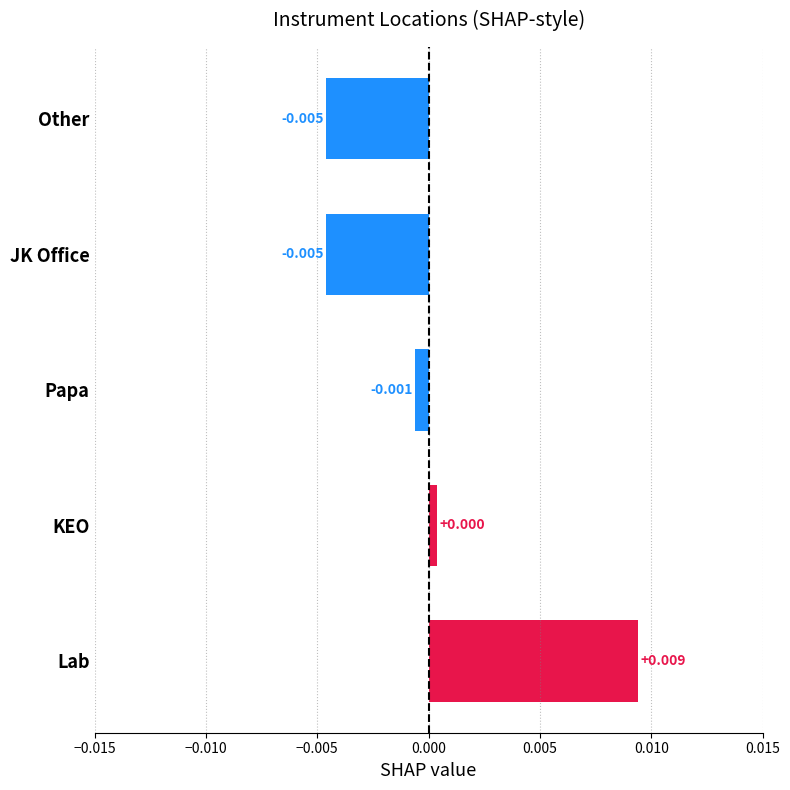

Between Papa and Other, which is larger?

Papa